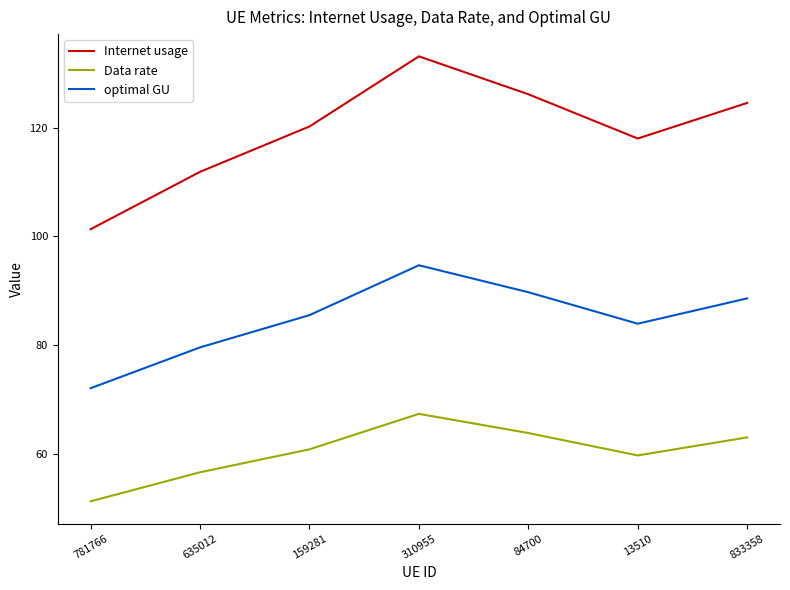

How many lines are shown in the chart?

3